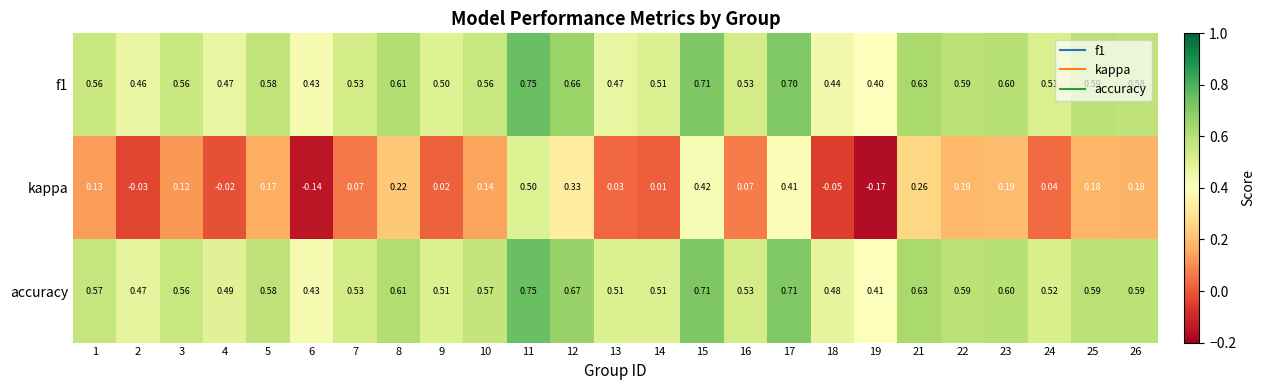

Which series has the largest total across all categories?

accuracy